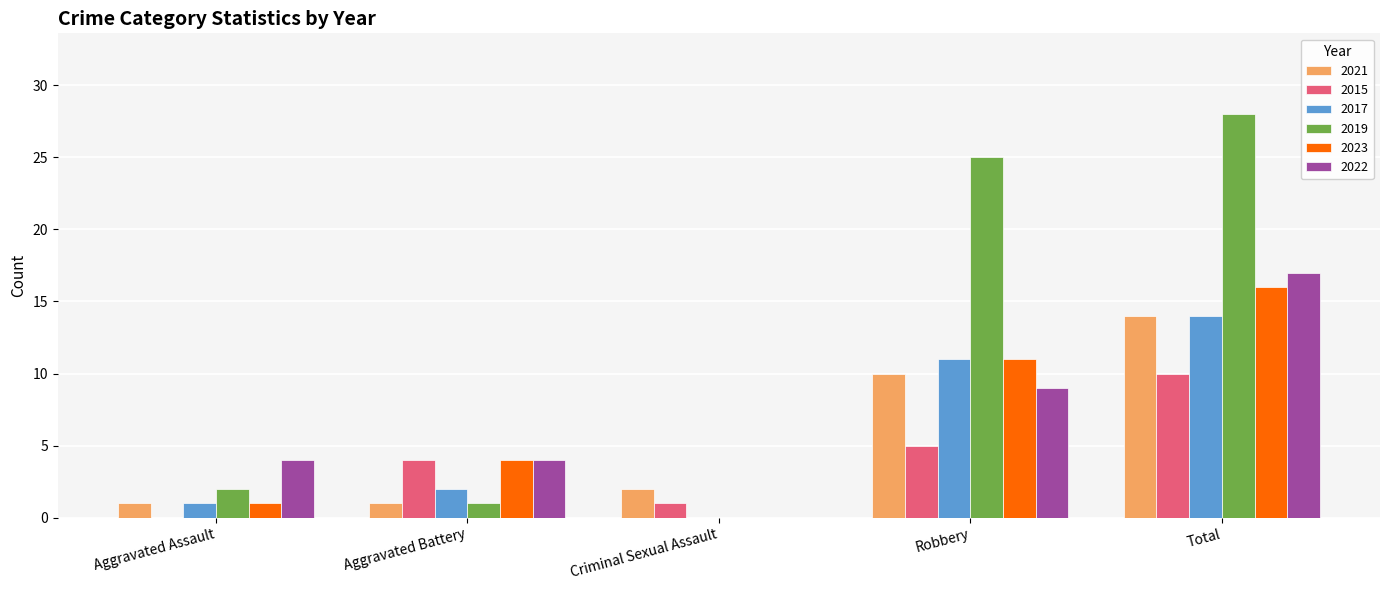

How many series are shown in this chart?

6